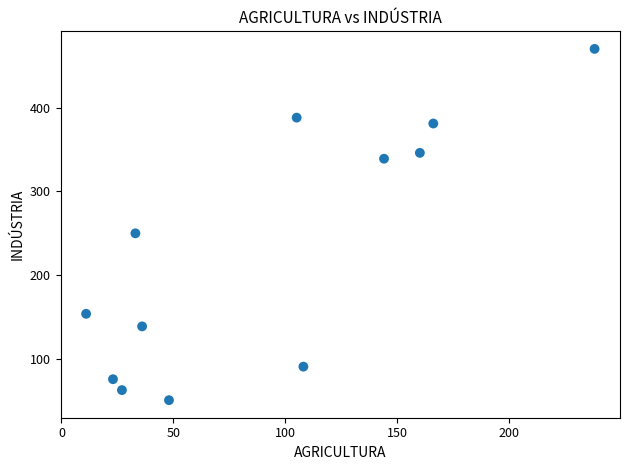

What is the average Y value?

229